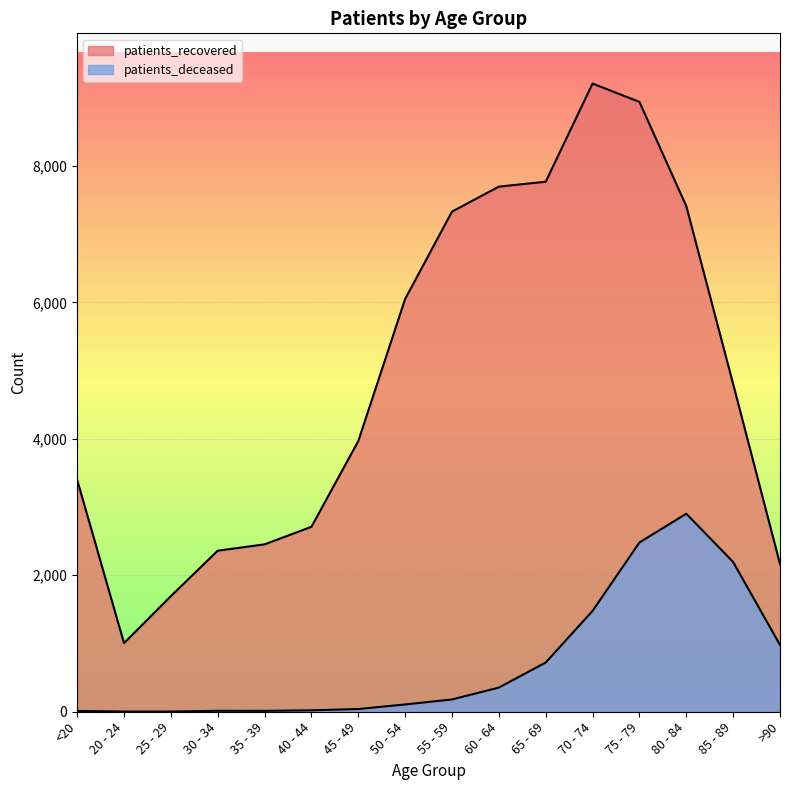

How many data points in patients_recovered are above 4802?

7